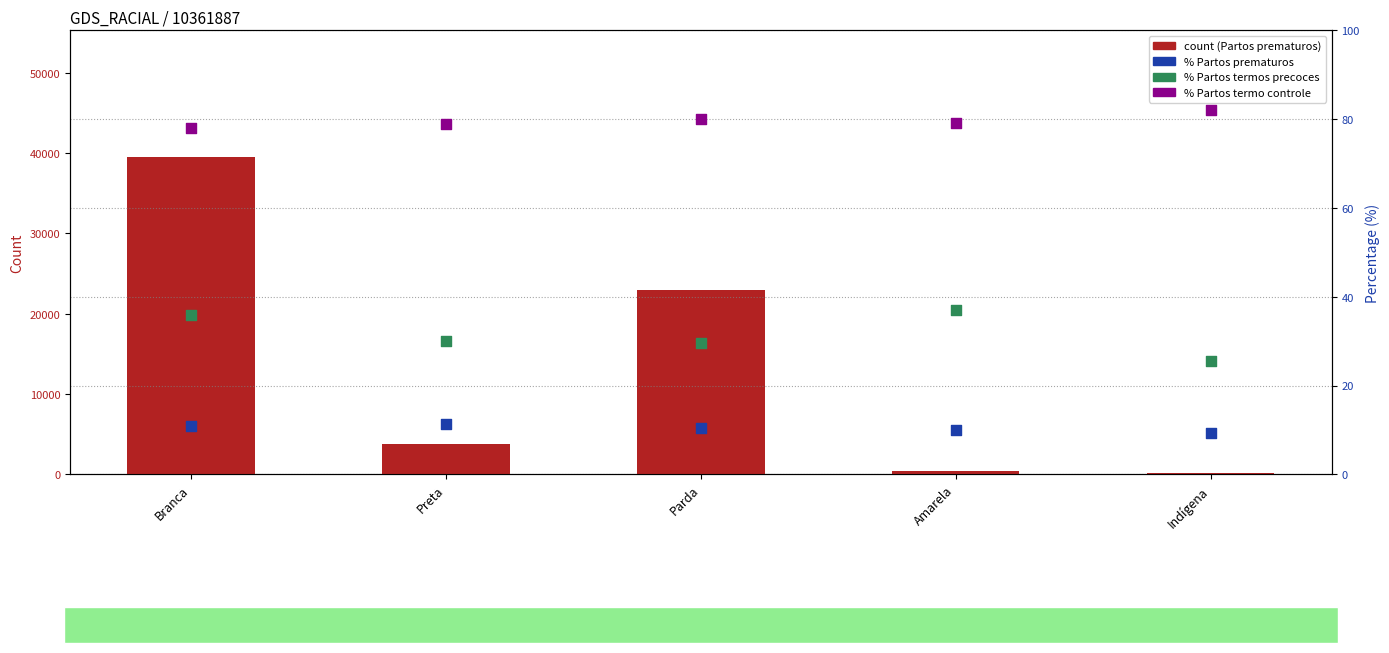

At which category is the sum across all series the highest?

Branca